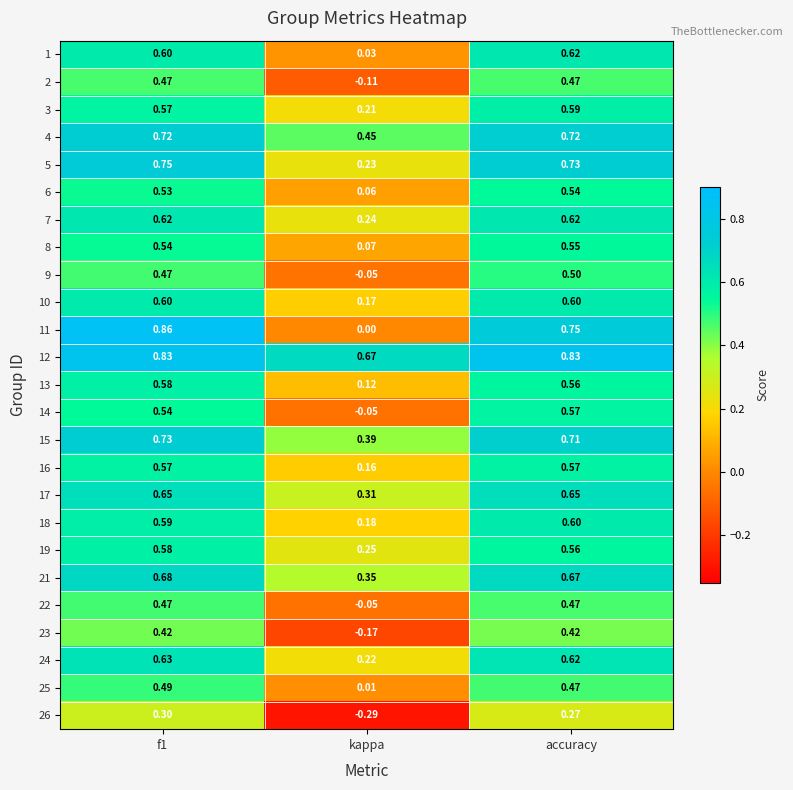

At which label does 3 reach its peak?

accuracy